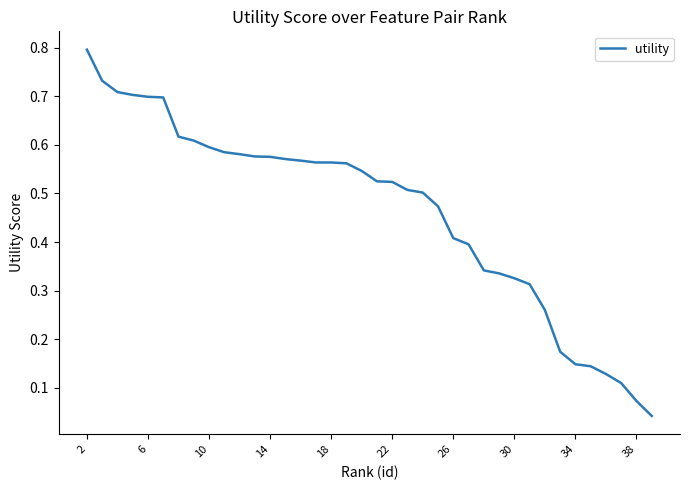

Count the number of categories in the chart.

38